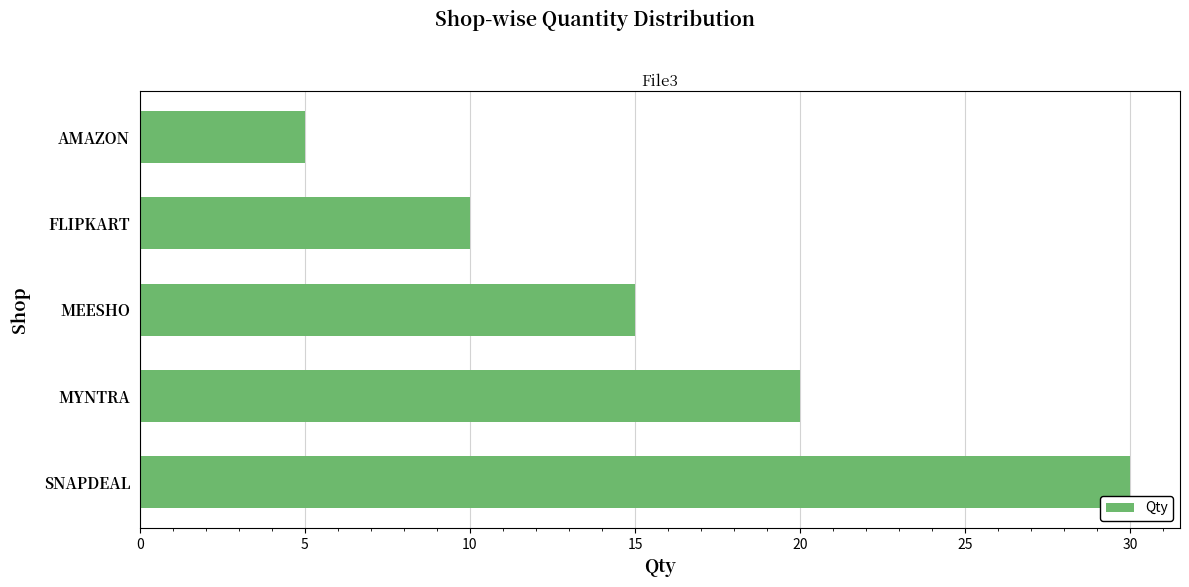

Which label corresponds to the smallest value in the chart?

AMAZON